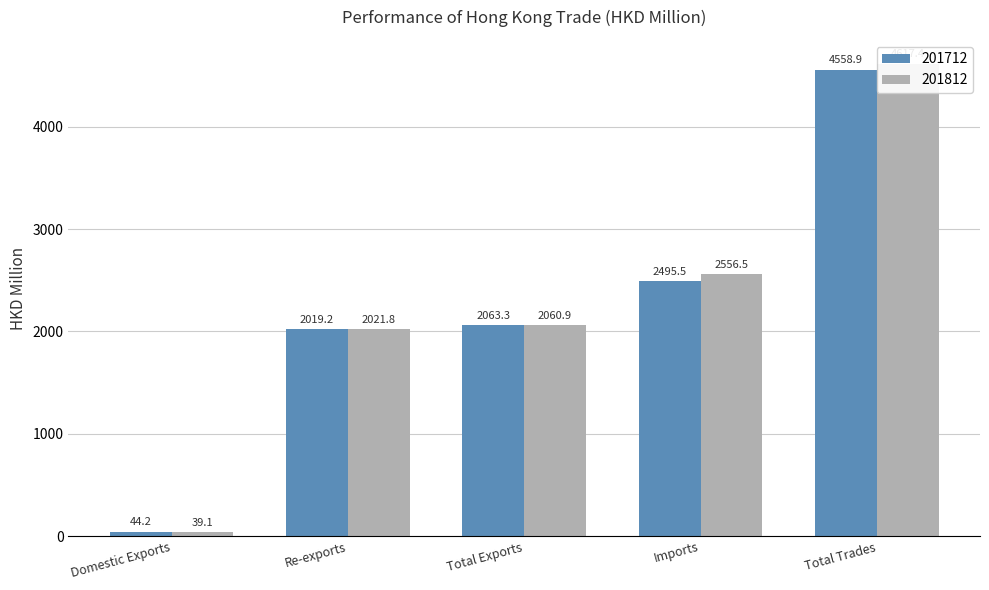

How many bars are there in total?

10